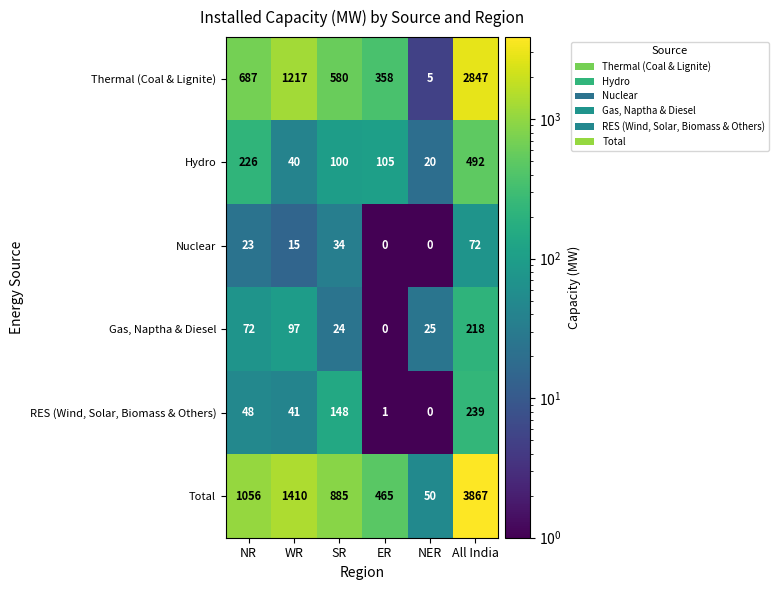

Where is Hydro nearest to the value 256?

NR